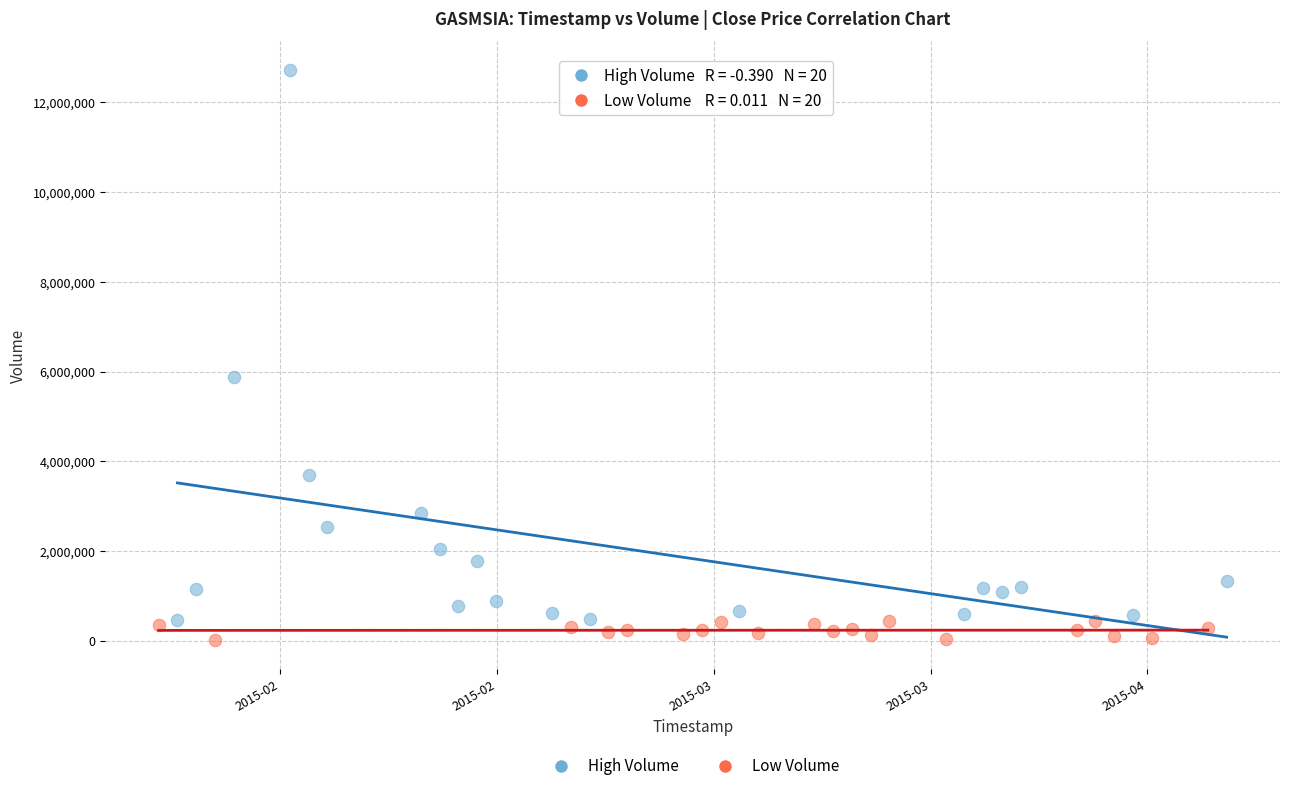

Which series reaches the maximum Y coordinate?

High Volume